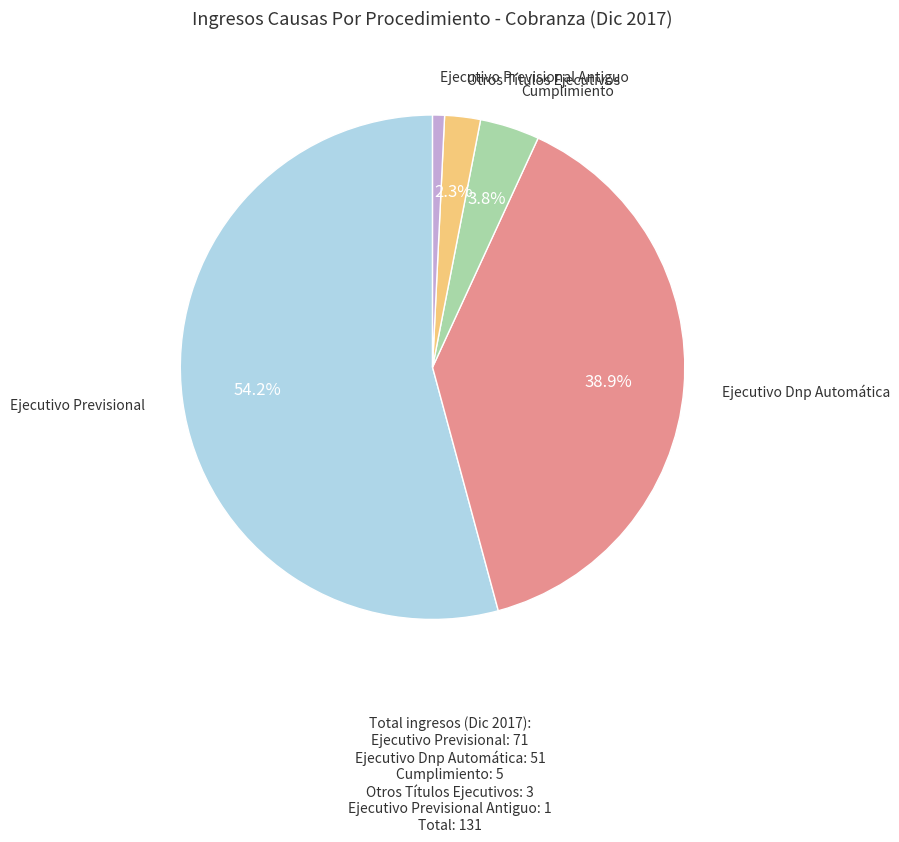

Is the sum of Ejecutivo Dnp Automática and Cumplimiento greater than half?

No